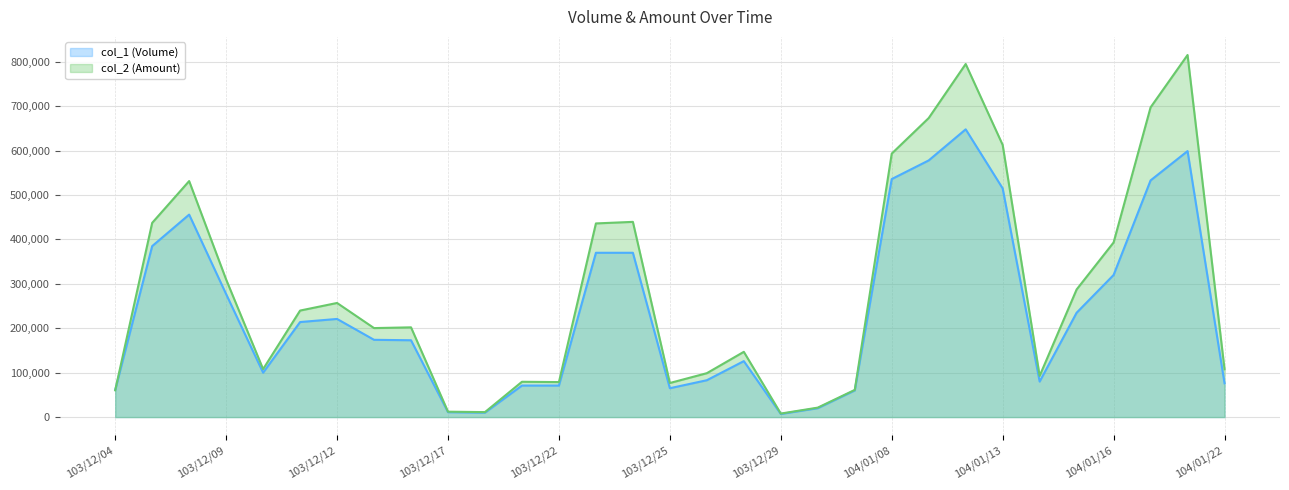

At which category does col_1 (Volume) reach its first local valley?

103/12/10